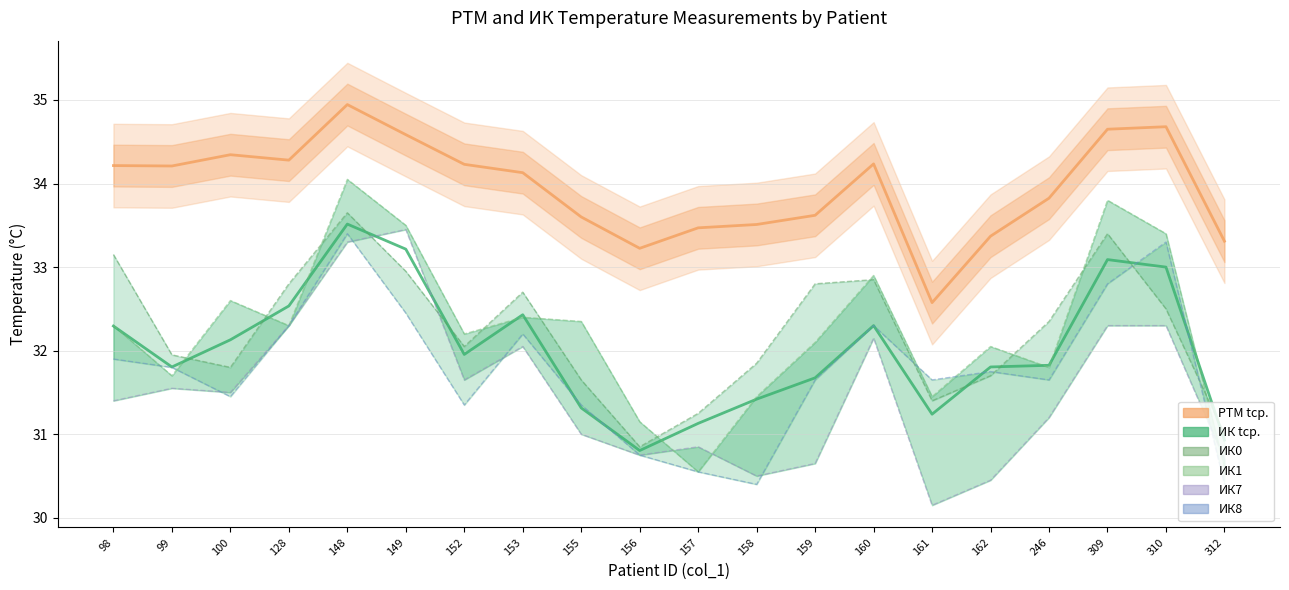

What is the difference between the highest and lowest values at 100?

2.9